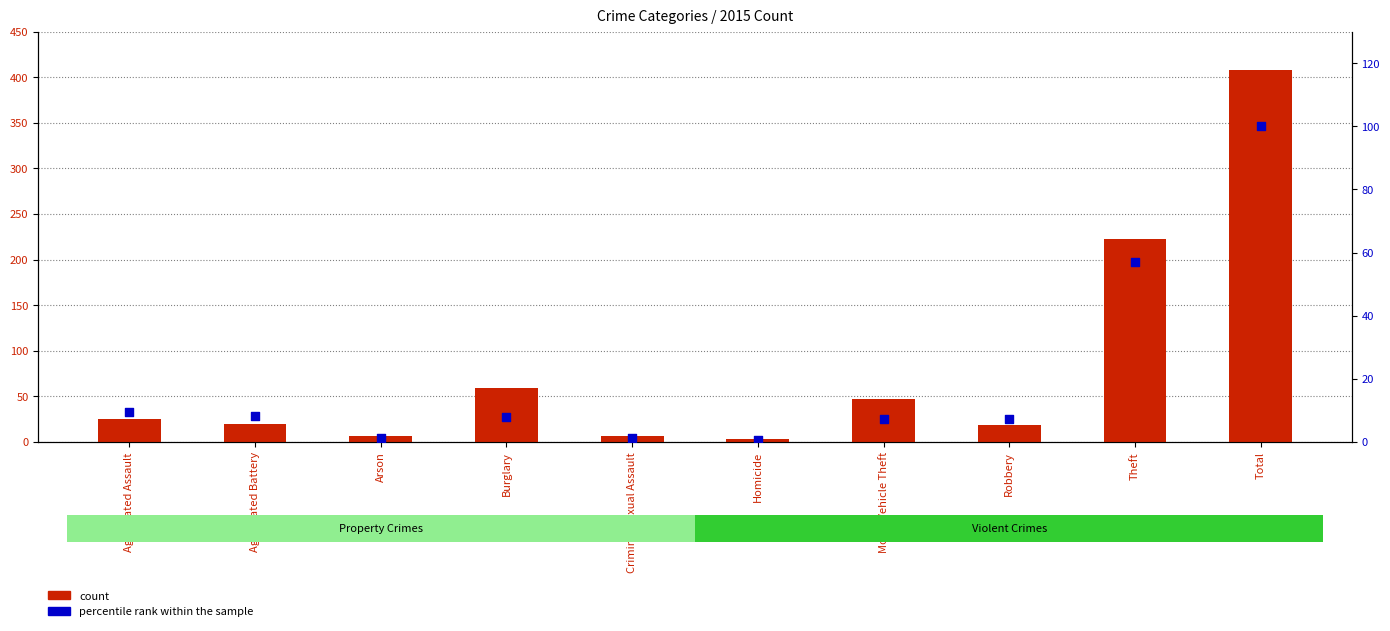

Which series reaches the maximum Y coordinate?

count